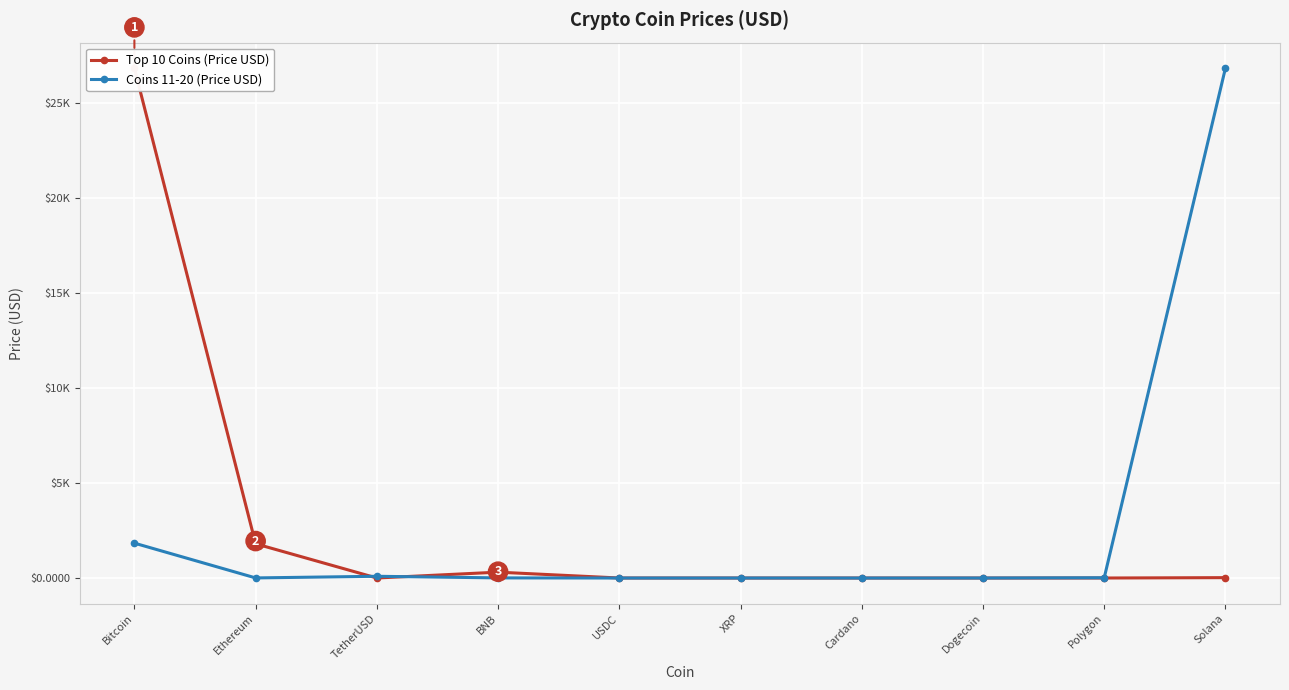

At which category is the sum across all series the highest?

Bitcoin